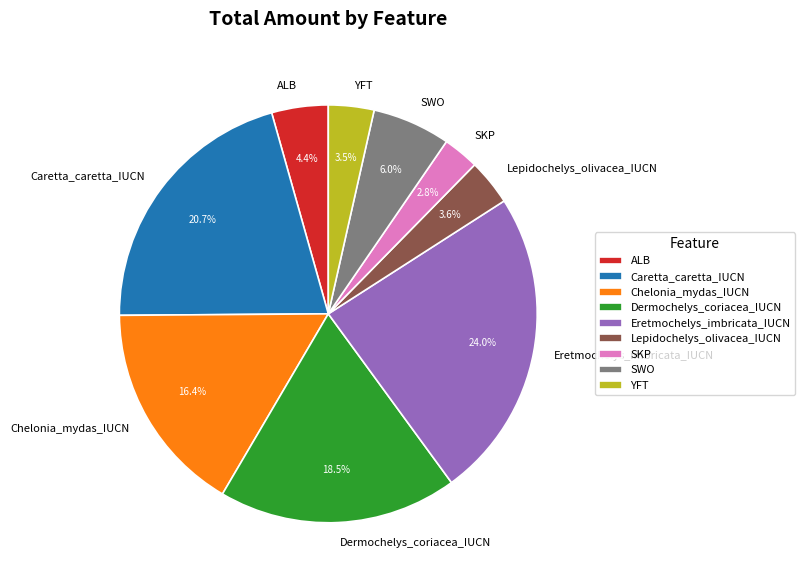

How many slices are in this pie chart?

9